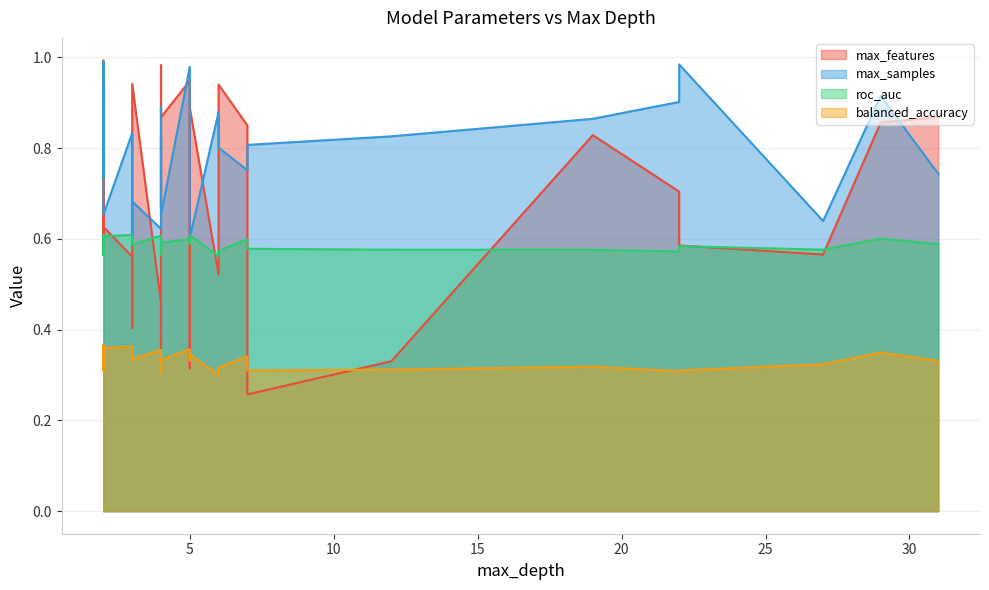

Is it true that max_samples equals 0.3 at 15?

False